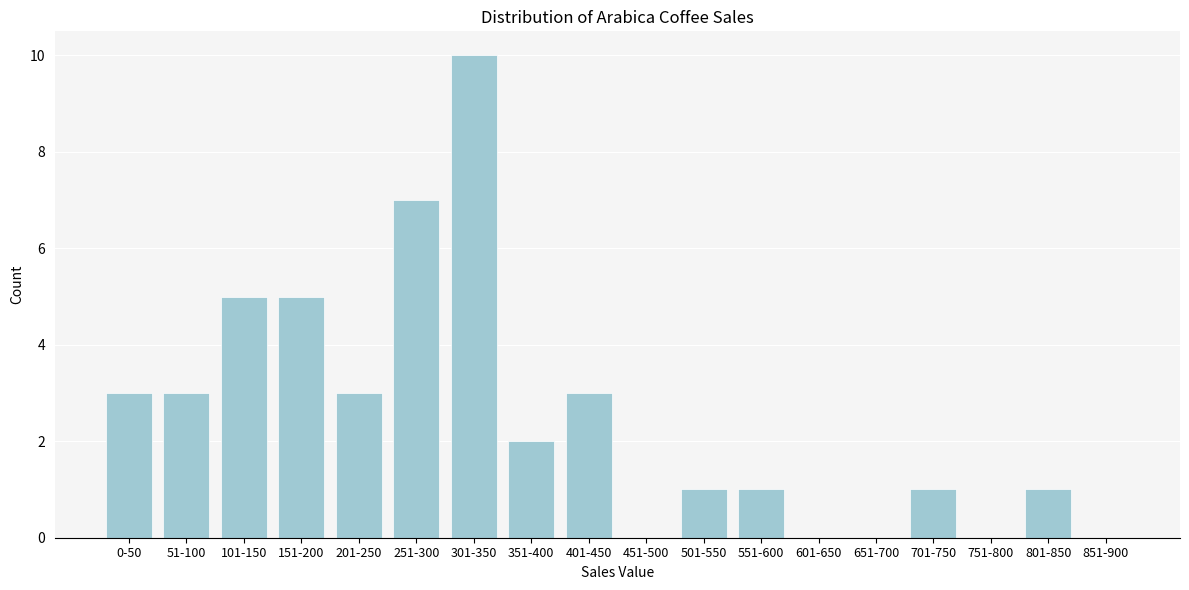

Reading left to right, list all the values displayed in this chart.

0-50=3	51-100=3	101-150=5	151-200=5	201-250=3	251-300=7	301-350=10	351-400=2	401-450=3	451-500=0	501-550=1	551-600=1	601-650=0	651-700=0	701-750=1	751-800=0	801-850=1	851-900=0